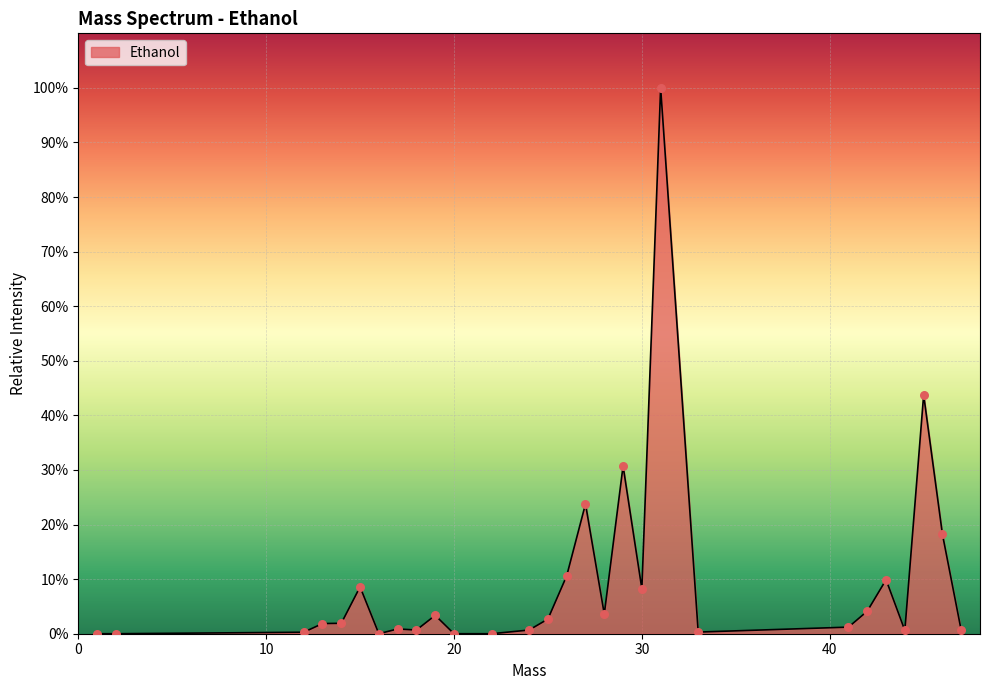

What is the maximum value shown in the chart?

100.0